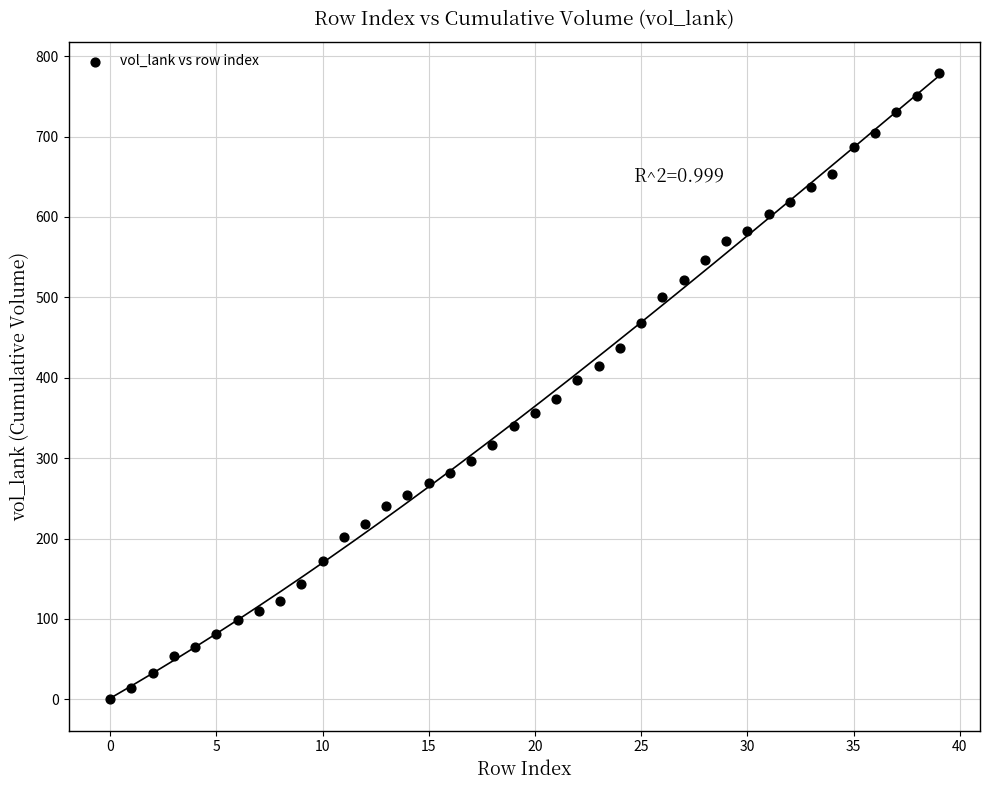

How many points are shown in the scatter plot?

40